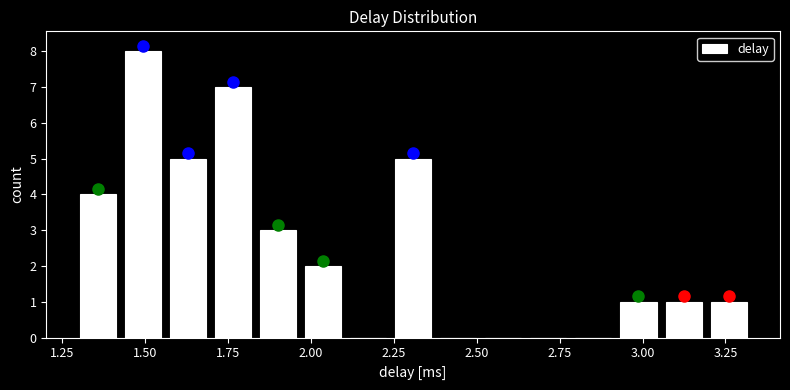

Read against the x-axis, roughly where is the centre of the tallest bar?

1.50